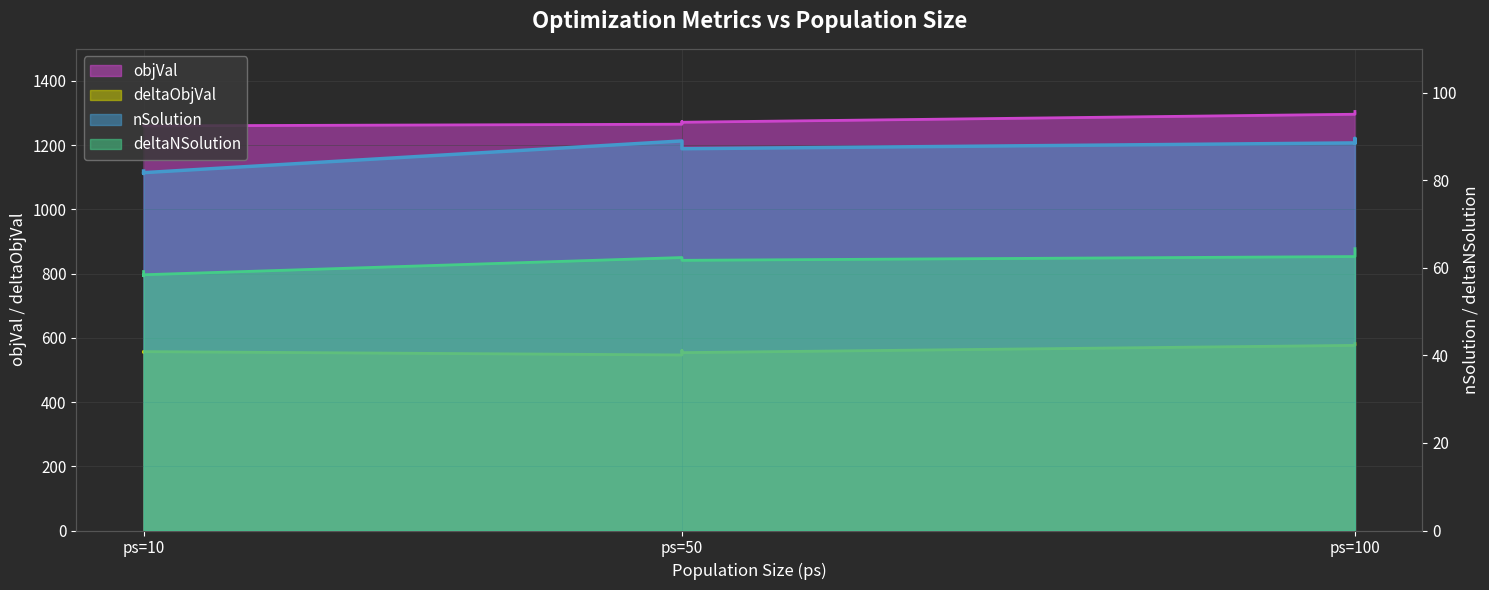

What is the maximum value for deltaObjVal?

582.1